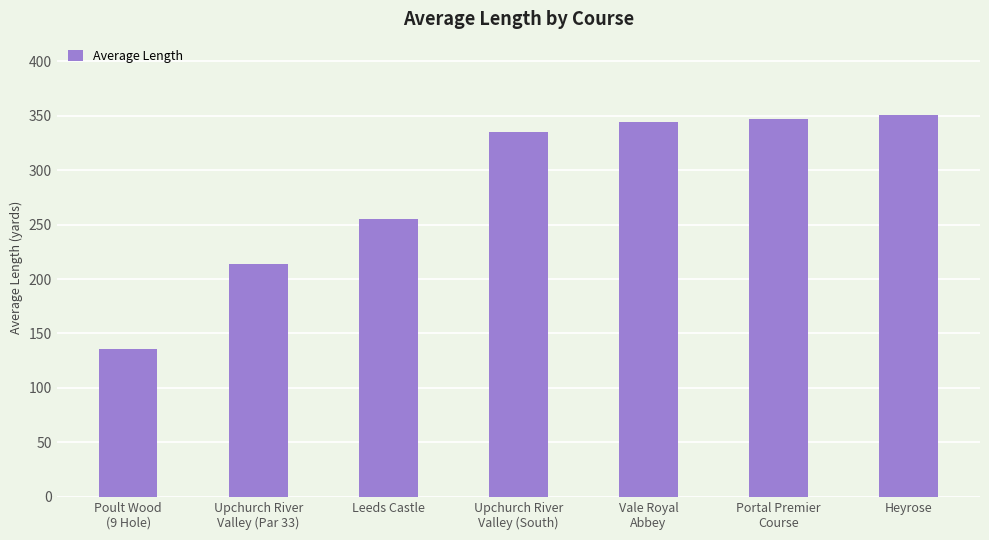

How many data points are less than 335?

3